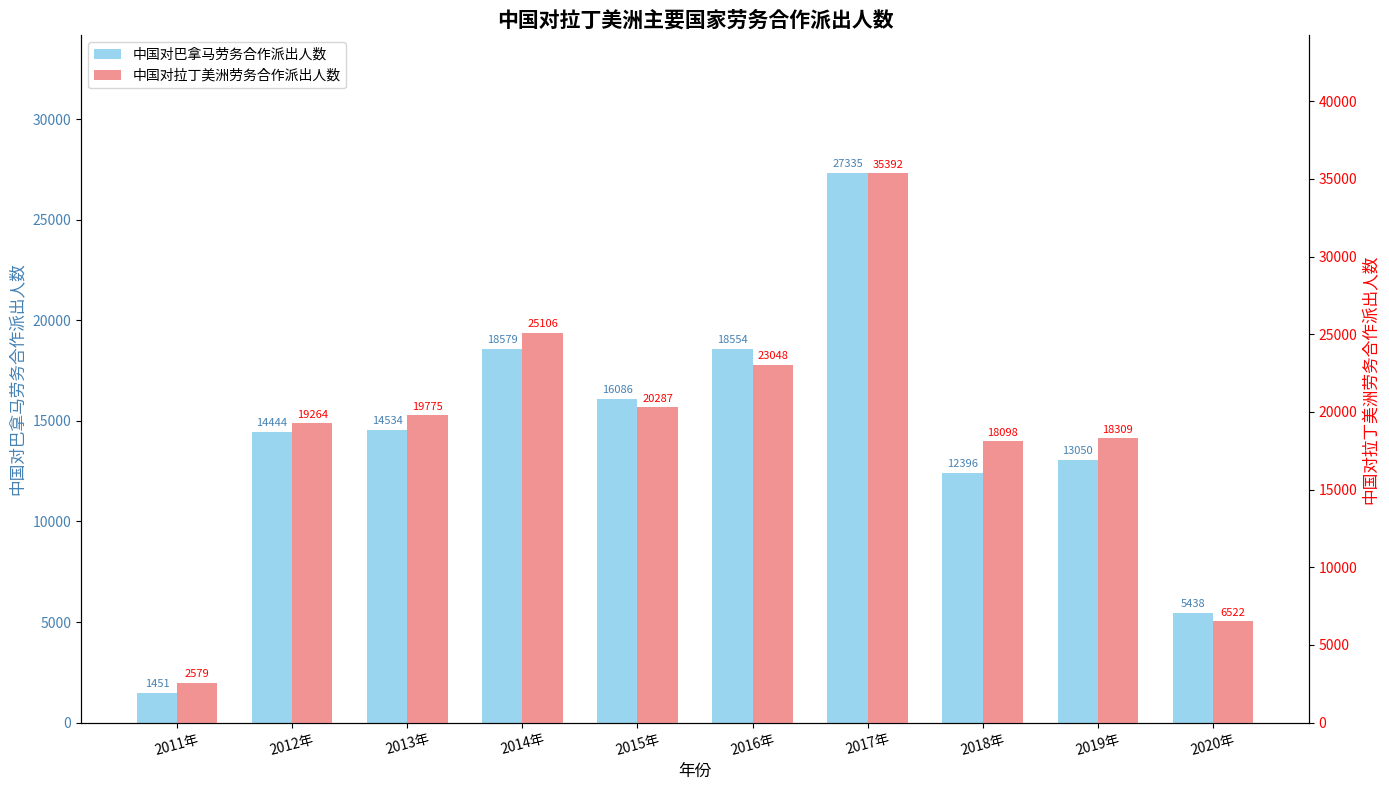

What are all the series names shown in the legend?

中国对巴拿马劳务合作派出人数, 中国对拉丁美洲劳务合作派出人数